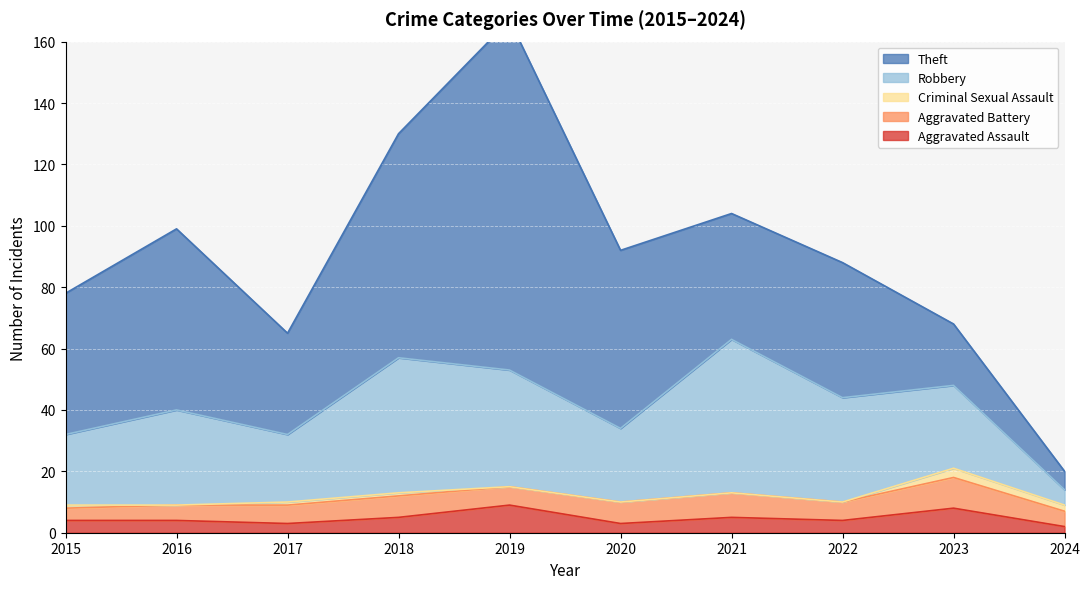

At 2016, list the series in order from largest to smallest.

Theft, Robbery, Aggravated Battery, Aggravated Assault, Criminal Sexual Assault